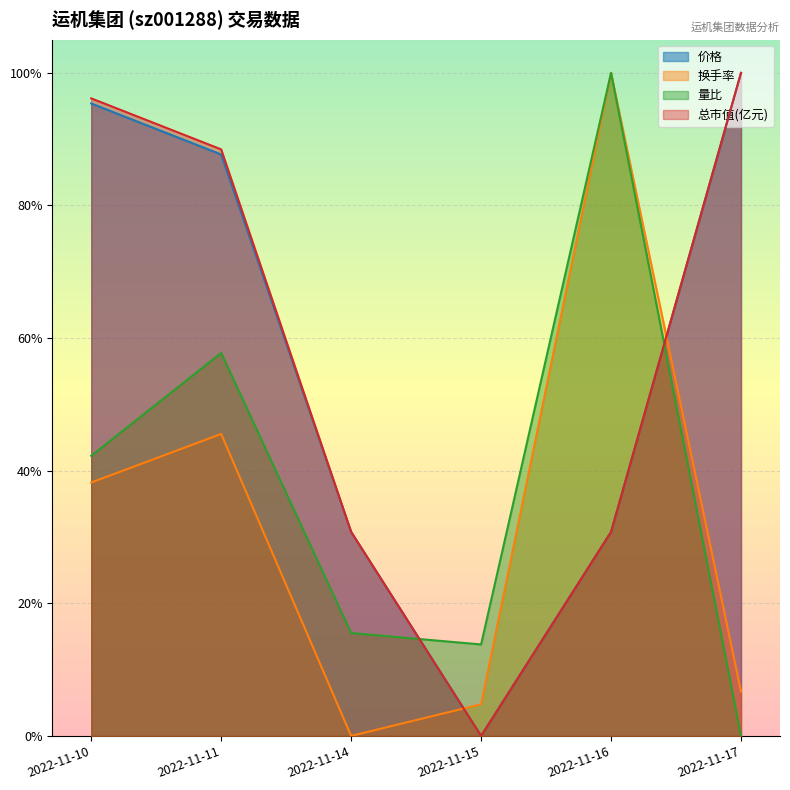

What is the maximum value shown in the chart?

1.0